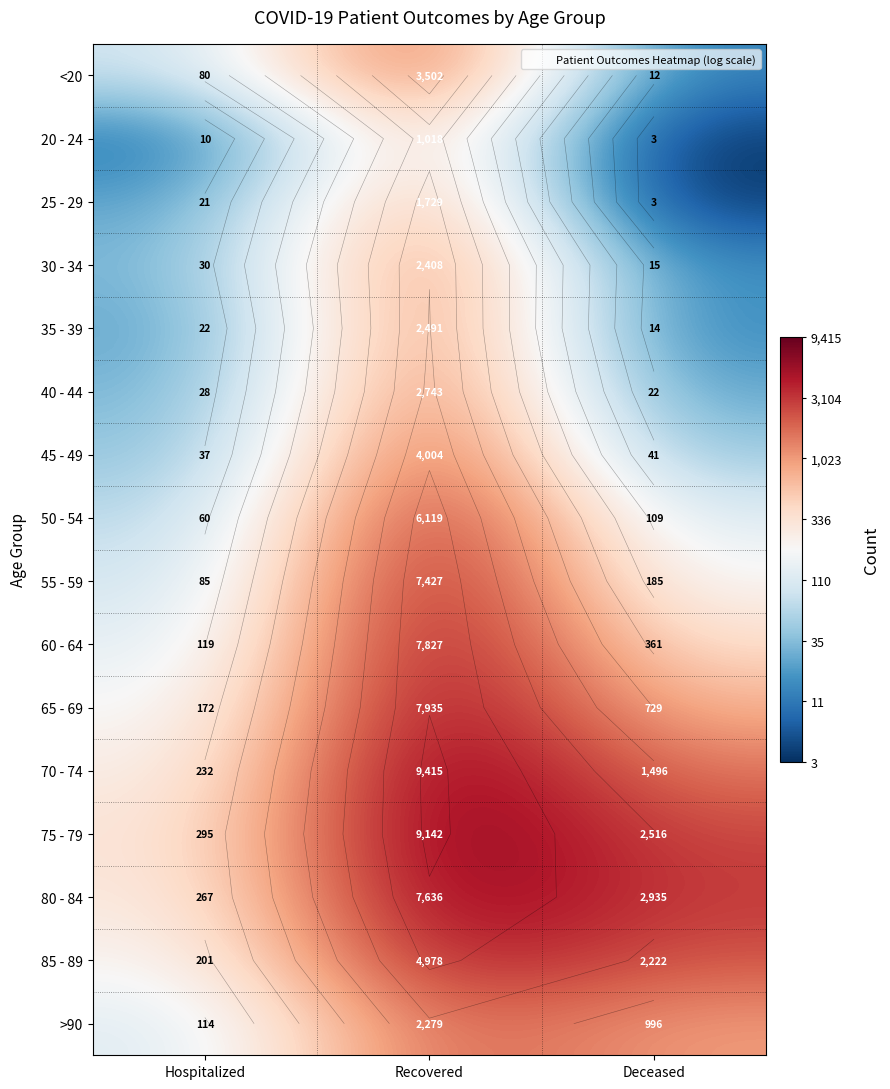

Is the value of 45 - 49 at Hospitalized greater than the value of 85 - 89 at Hospitalized?

No